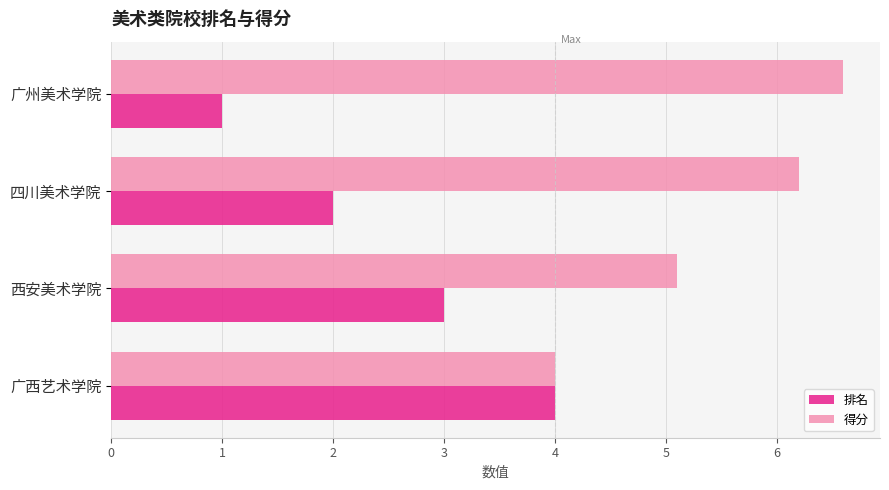

What is the difference between the maximum and minimum values in the 排名 series?

3.0